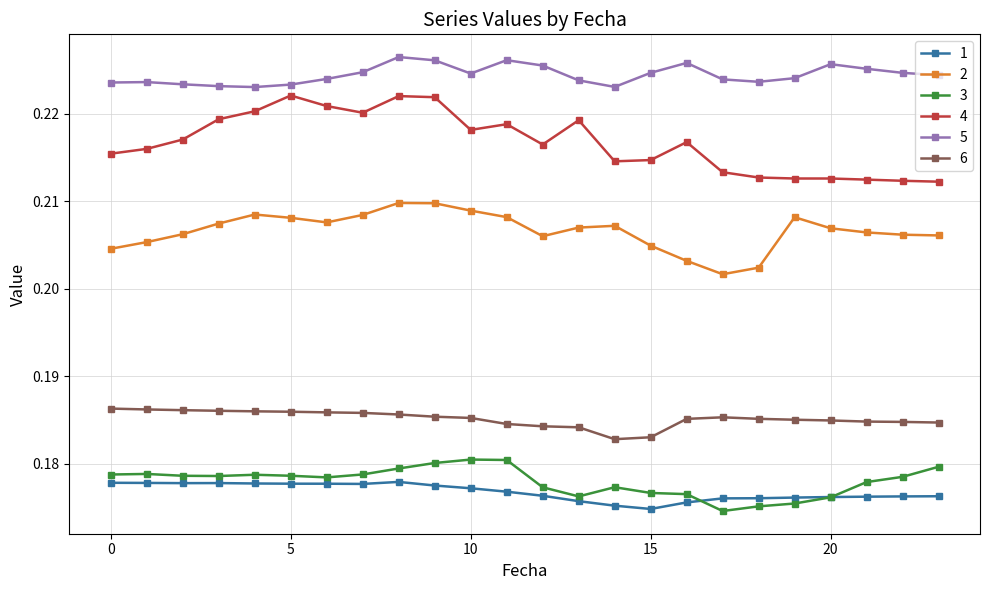

Which series has the widest spread of values?

4